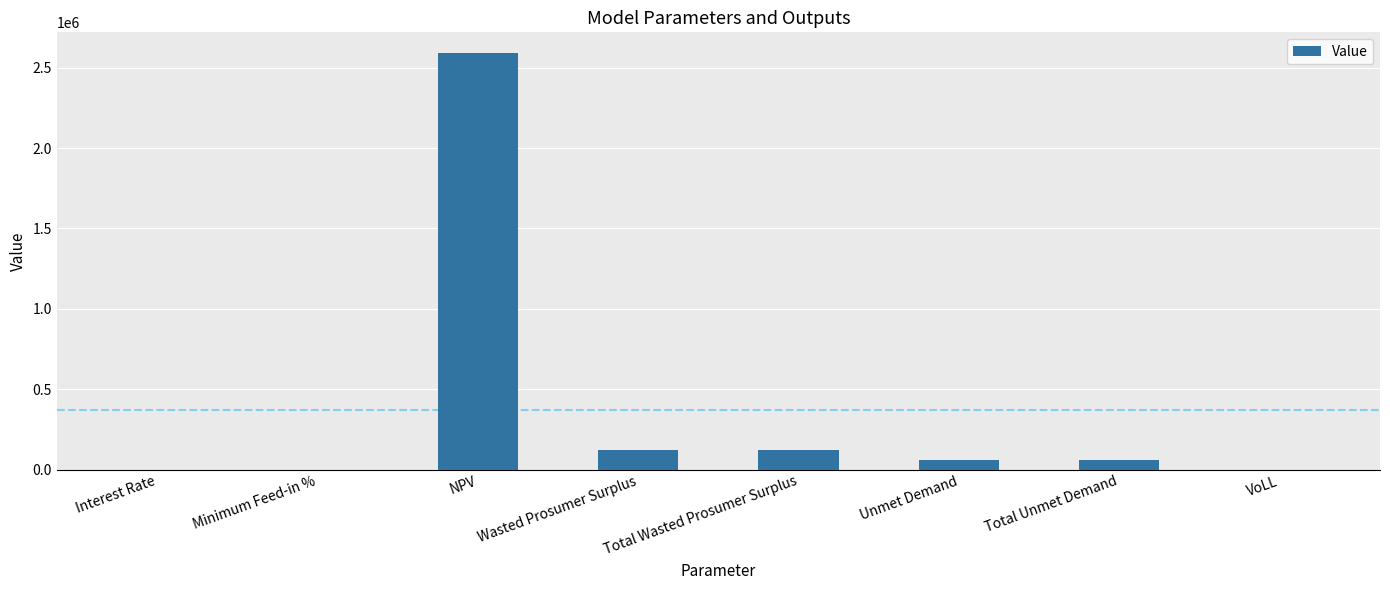

What is the sum of all values?

2953750.3